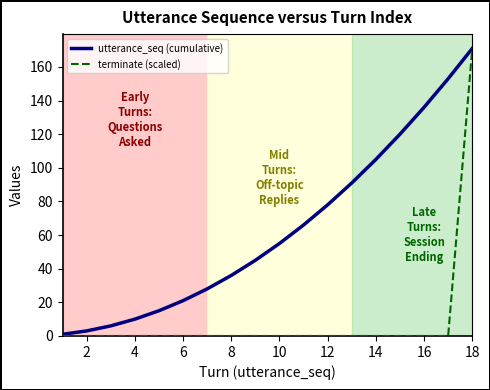

Rank the series by their average value, from highest to lowest.

utterance_seq (cumulative), terminate (scaled)